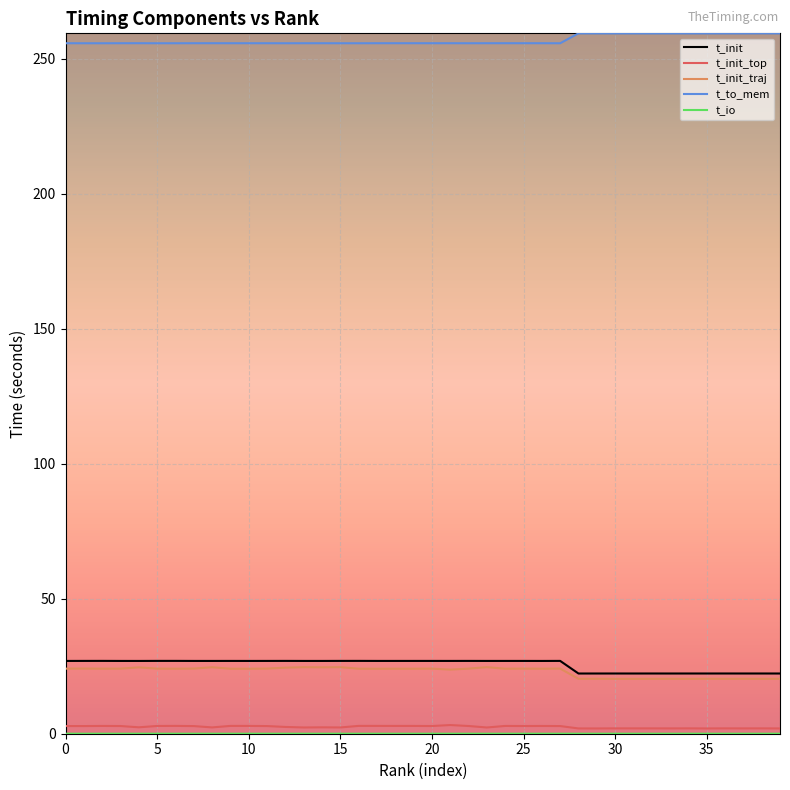

True or false: t_init and t_init_top intersect in this chart.

False